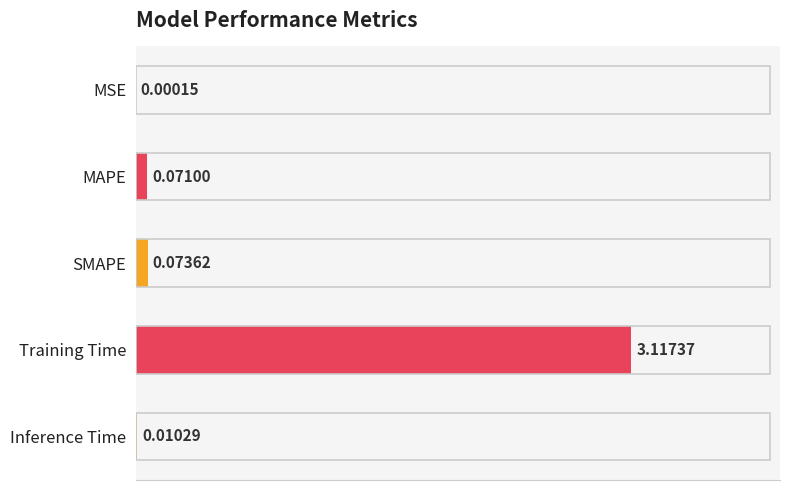

Does the chart contain stacked bars?

No